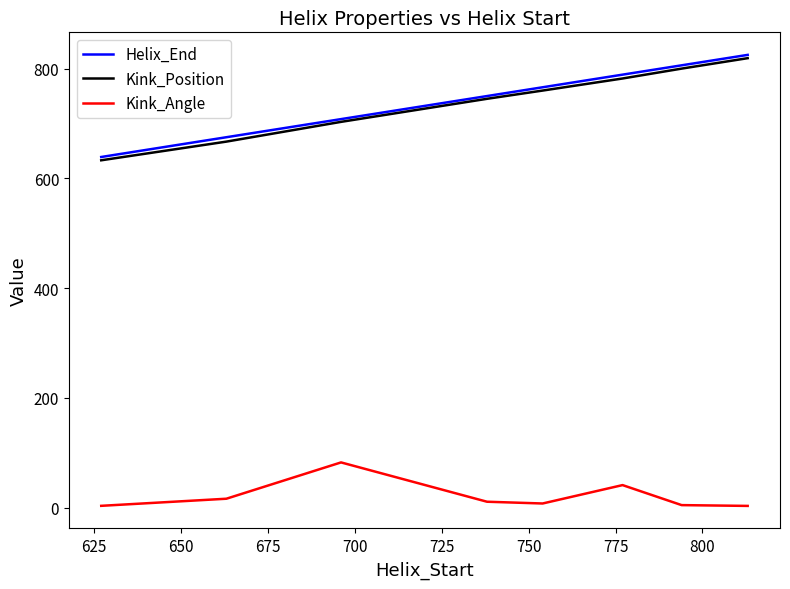

Does the chart display data point markers on the line(s)?

No